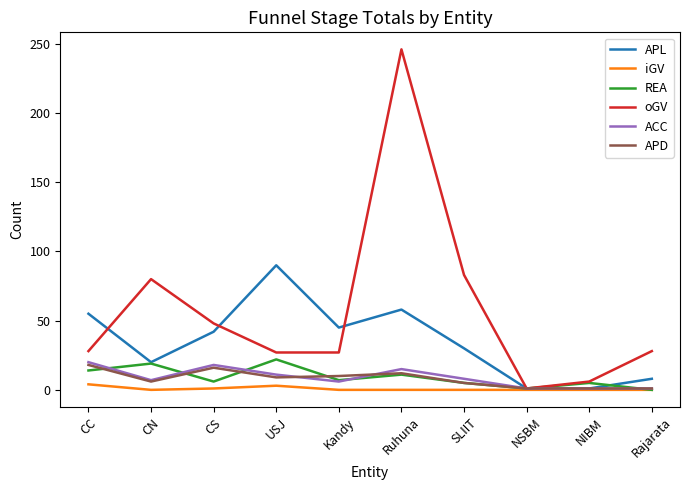

Is the value of iGV at SLIIT greater than the value of APD at CN?

No